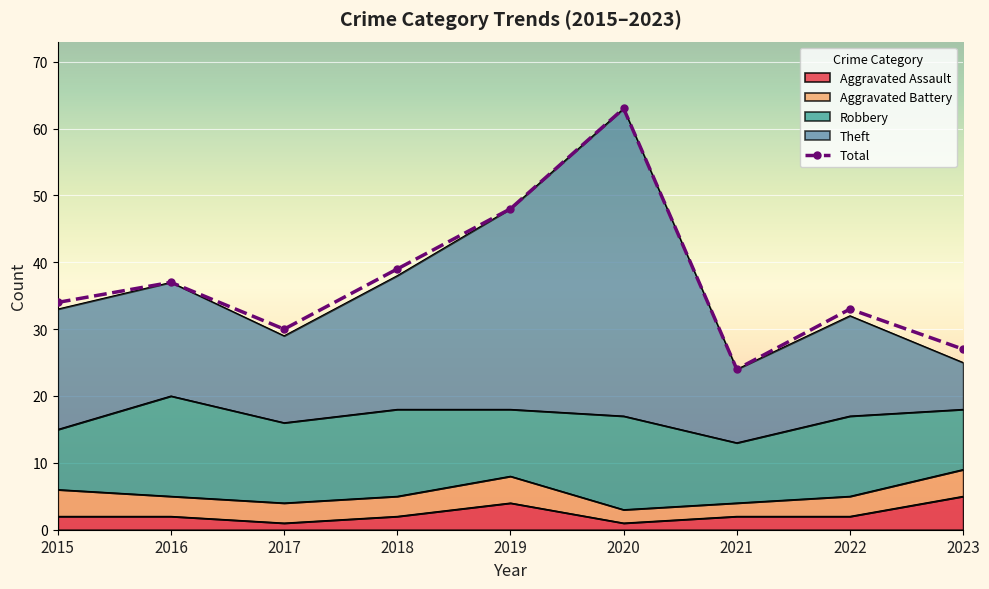

What is the value of the 8th point from the left?

33